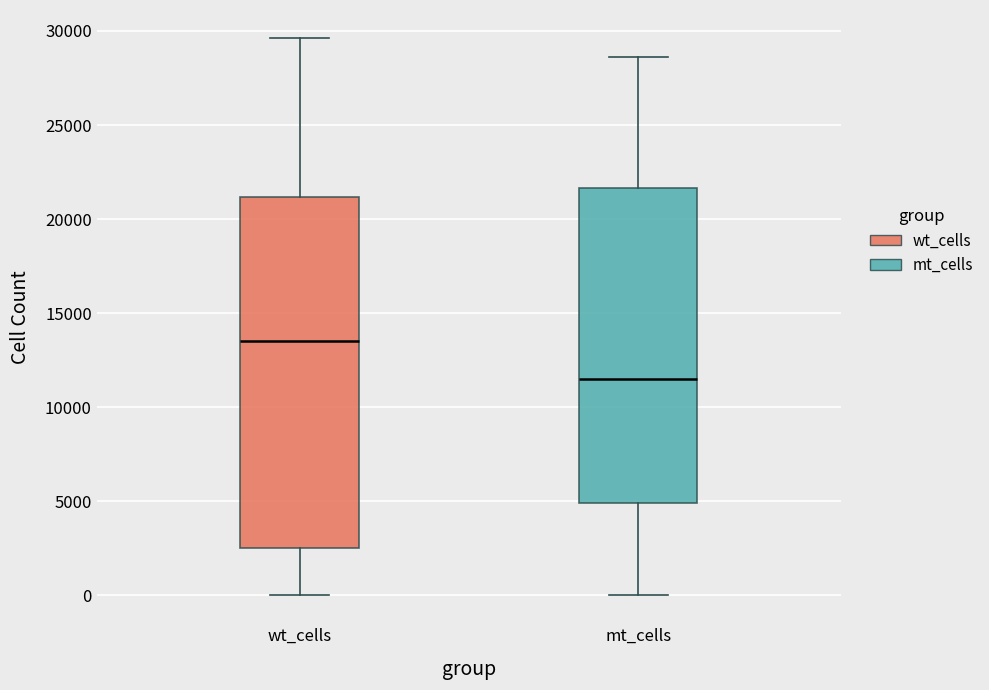

Where is the upper edge of the box for wt_cells on the y-axis? The values are not printed on the chart, so give them approximately, as read against the axis.

21000